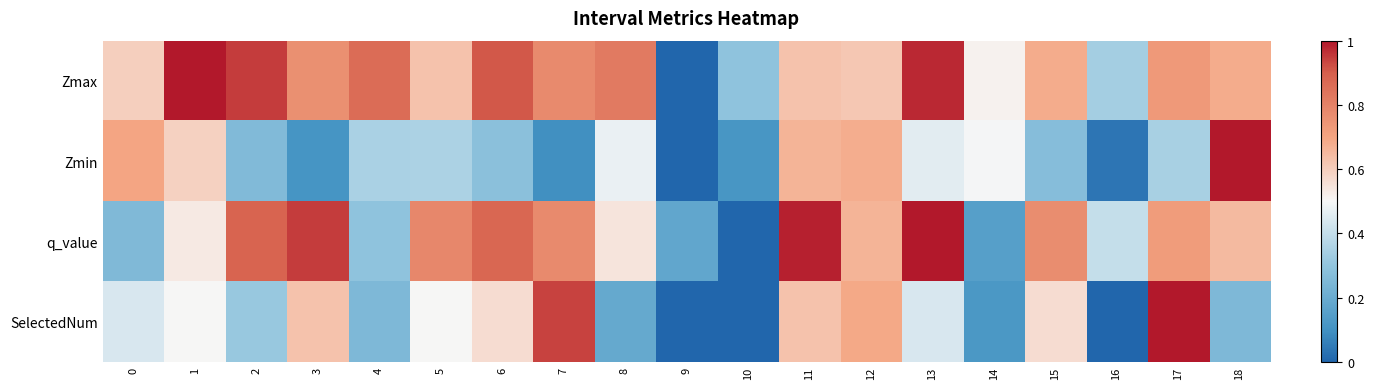

Reading left to right, transcribe all the data shown in this chart.

Zmax: 0=0.6	1=1.0	2=0.9	3=0.8	4=0.9	5=0.6	6=0.9	7=0.8	8=0.8	9=0.0	10=0.3	11=0.6	12=0.6	13=1.0	14=0.5	15=0.7	16=0.3	17=0.7	18=0.7
Zmin: 0=0.7	1=0.6	2=0.3	3=0.1	4=0.3	5=0.4	6=0.3	7=0.1	8=0.5	9=0.0	10=0.1	11=0.7	12=0.7	13=0.5	14=0.5	15=0.3	16=0.0	17=0.3	18=1.0
q_value: 0=0.3	1=0.5	2=0.9	3=0.9	4=0.3	5=0.8	6=0.9	7=0.8	8=0.5	9=0.2	10=0.0	11=1.0	12=0.7	13=1.0	14=0.1	15=0.8	16=0.4	17=0.7	18=0.6
SelectedNum: 0=0.4	1=0.5	2=0.3	3=0.6	4=0.3	5=0.5	6=0.6	7=0.9	8=0.2	9=0.0	10=0.0	11=0.6	12=0.7	13=0.4	14=0.1	15=0.6	16=0.0	17=1.0	18=0.3